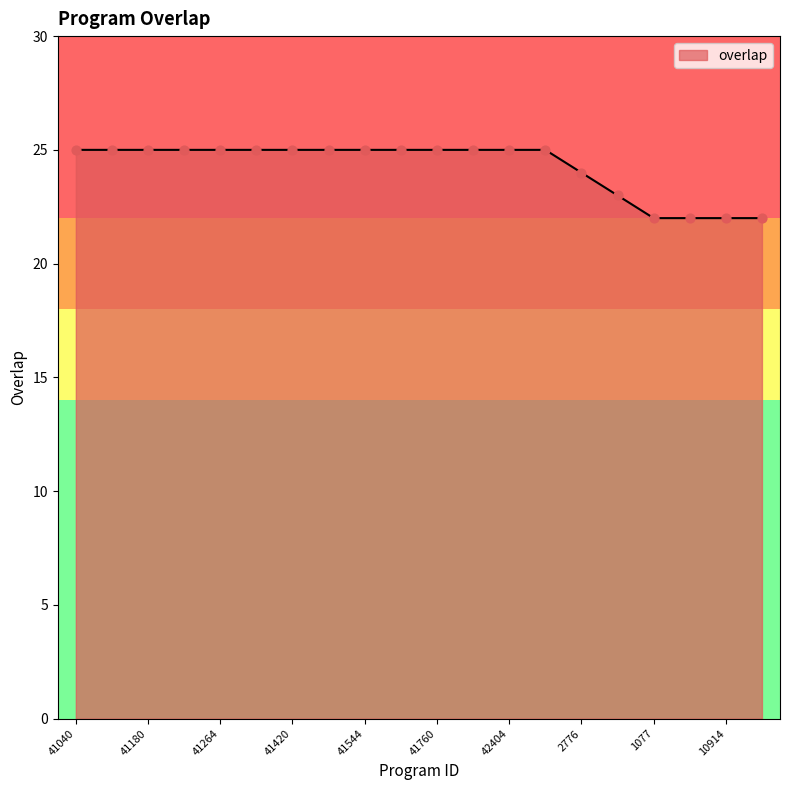

What is the minimum value shown in the chart?

22